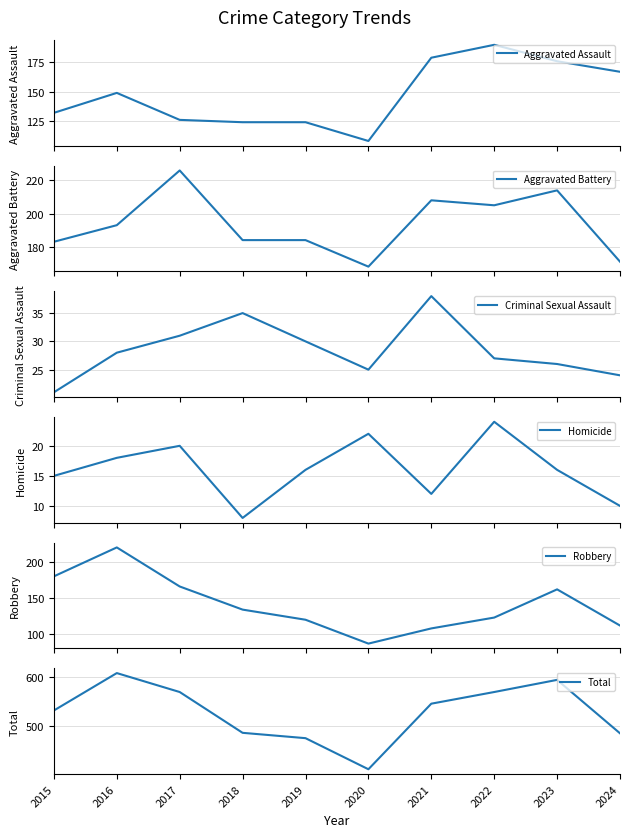

What is the value of the Homicide point at the 5th from the left?

16